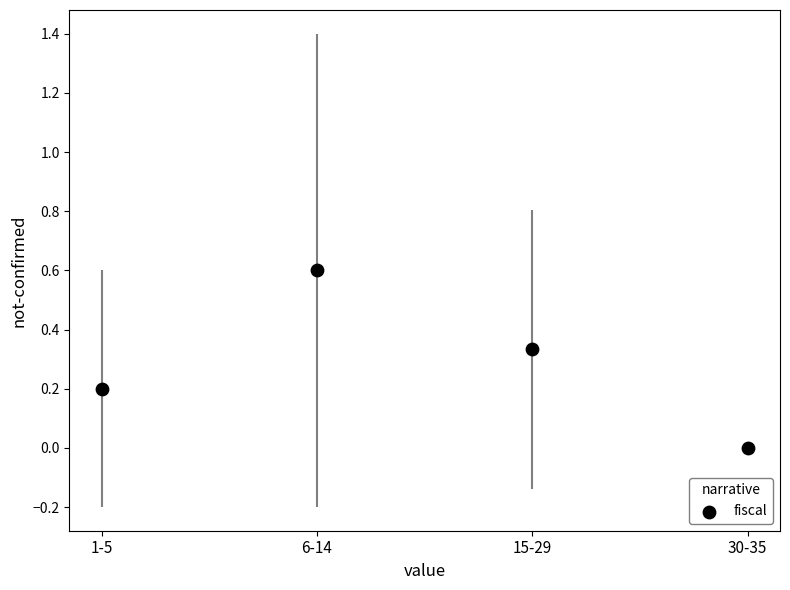

What is the range of Y values (max minus min)?

0.6